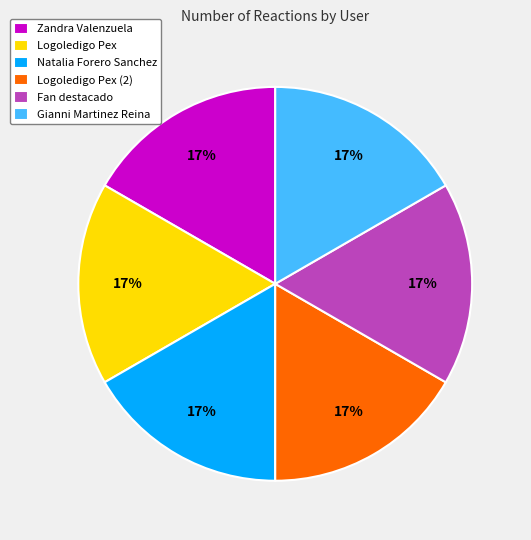

Is it true that Natalia Forero Sanchez is 9% of the pie?

False